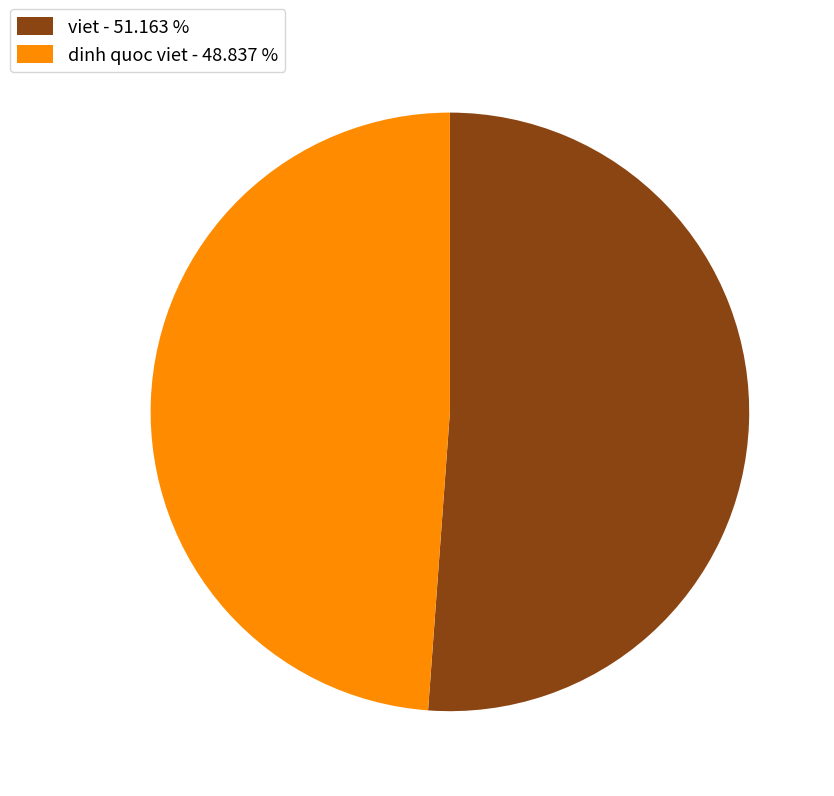

Is there any slice that represents more than half of the pie?

Yes